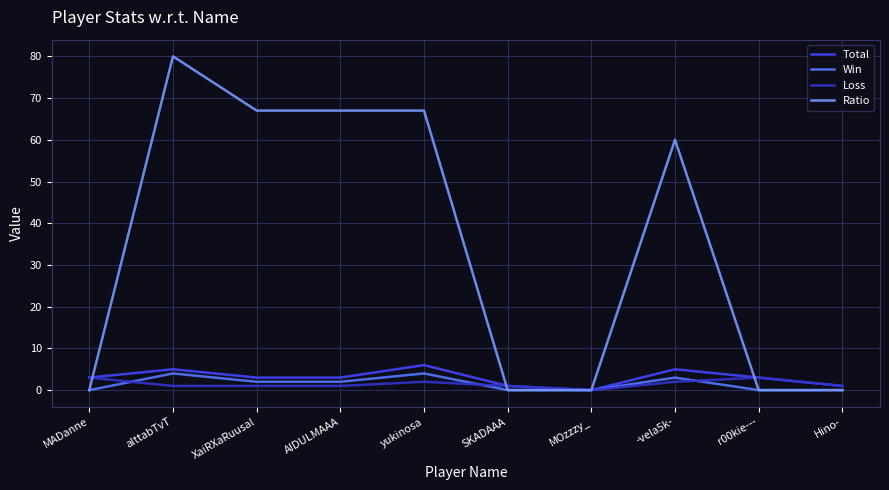

At which category does the chart reach its peak across all series?

alttabTvT